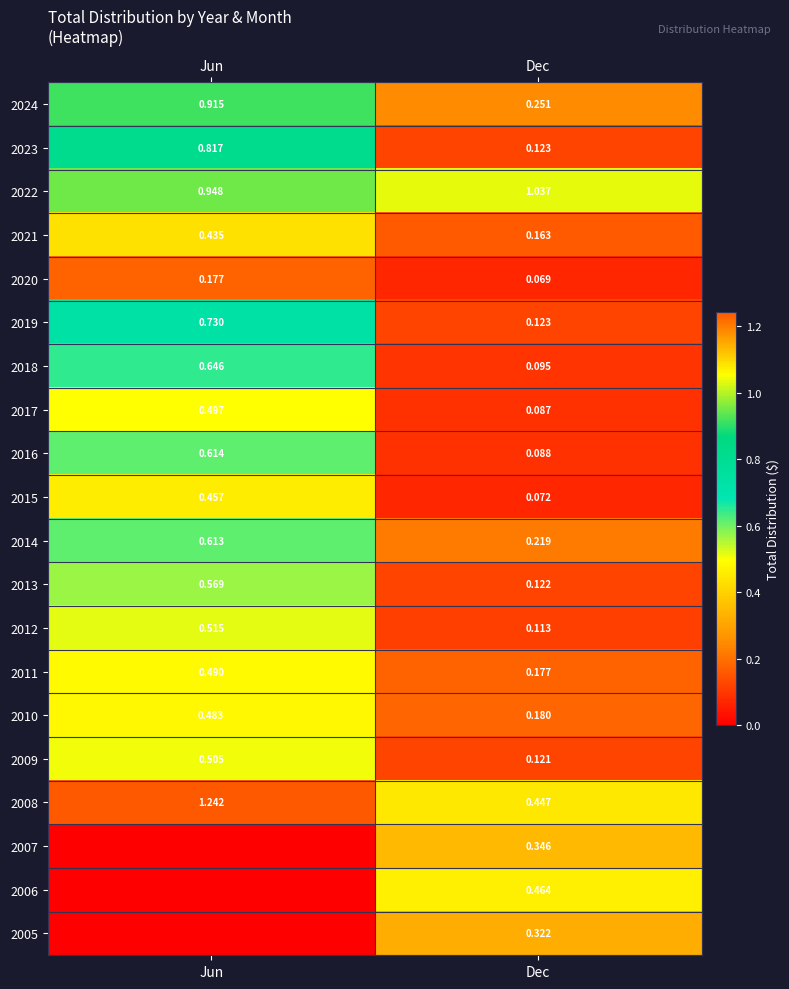

Is the value of 2023 at Dec greater than the value of 2013 at Dec?

Yes